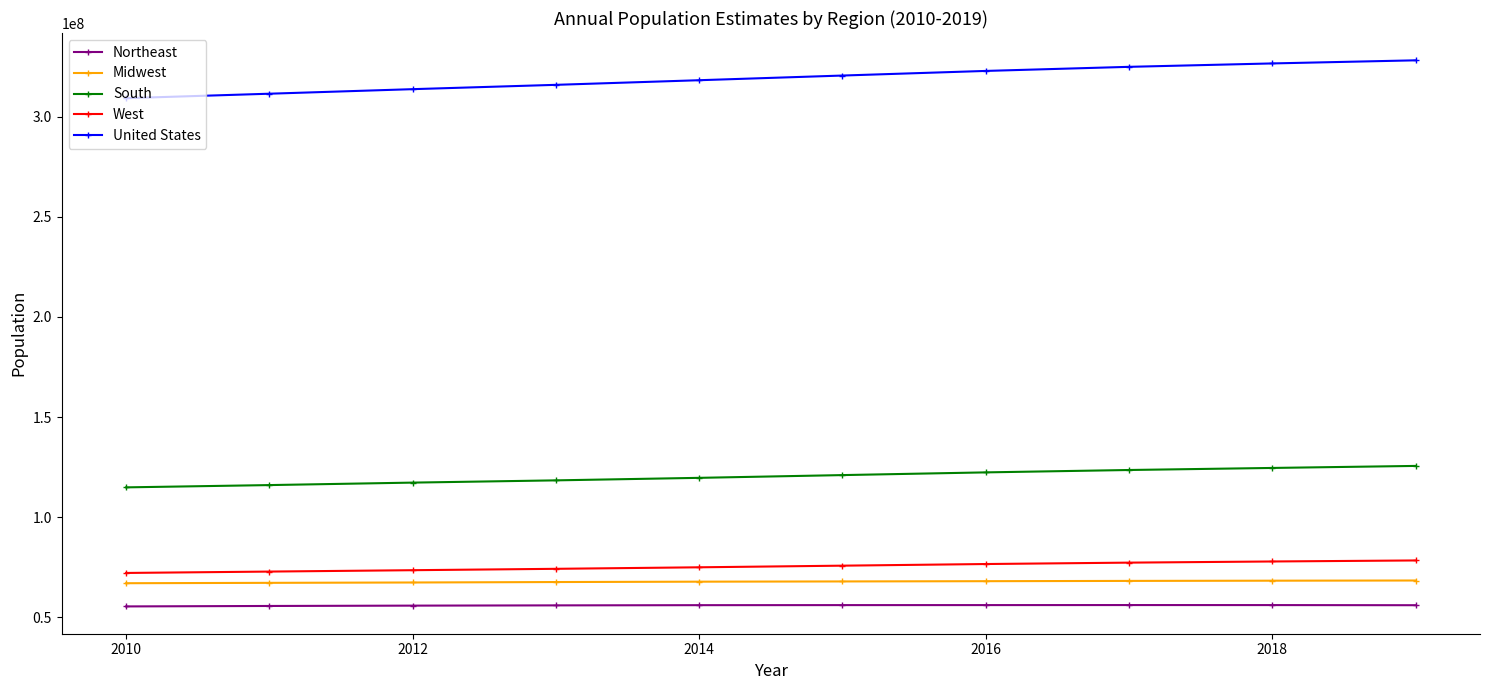

How many lines are shown in the chart?

5